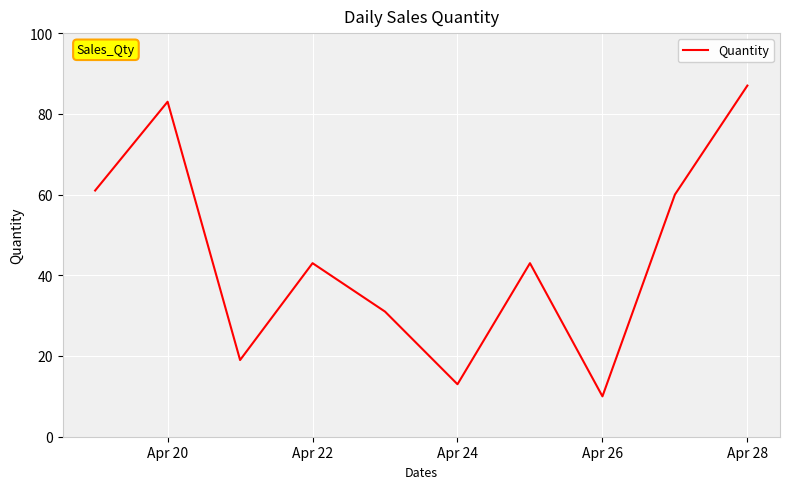

What is the maximum value shown in the chart?

87